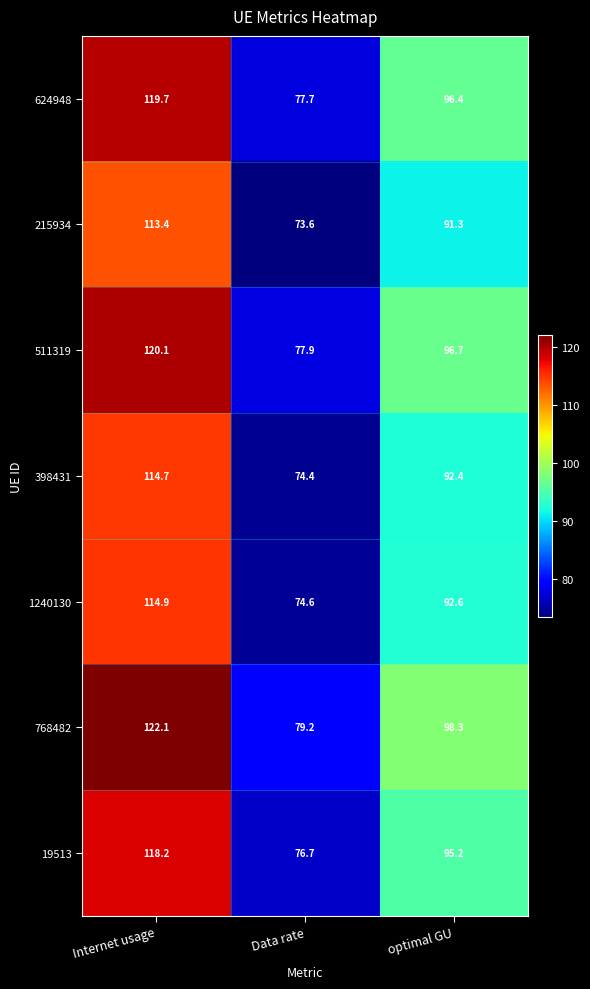

At how many categories does at least one series exceed 111?

1